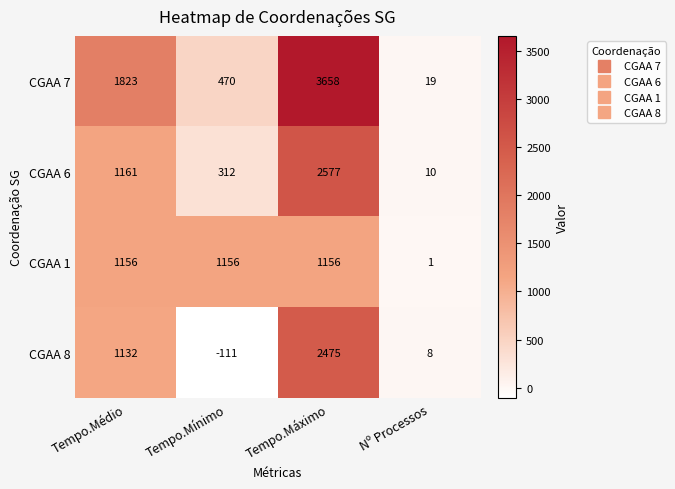

Which series changed the most between Tempo.Máximo and Nº Processos?

CGAA 7